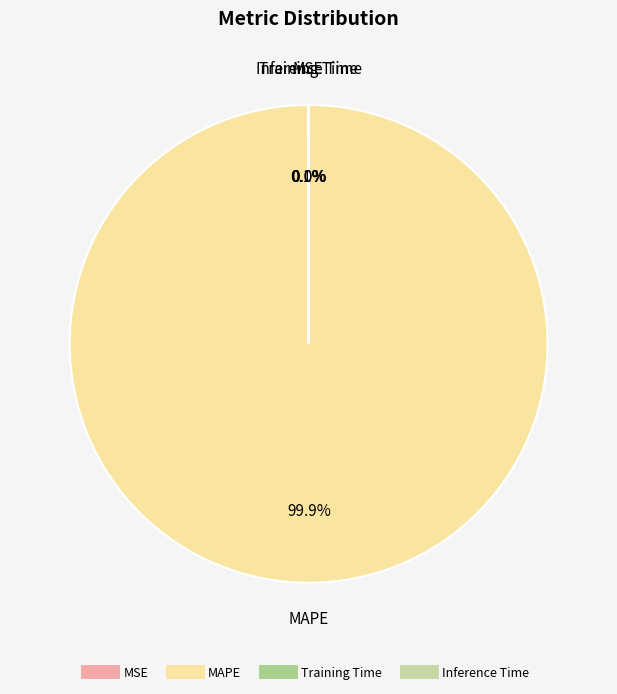

Which slice is the largest?

MAPE